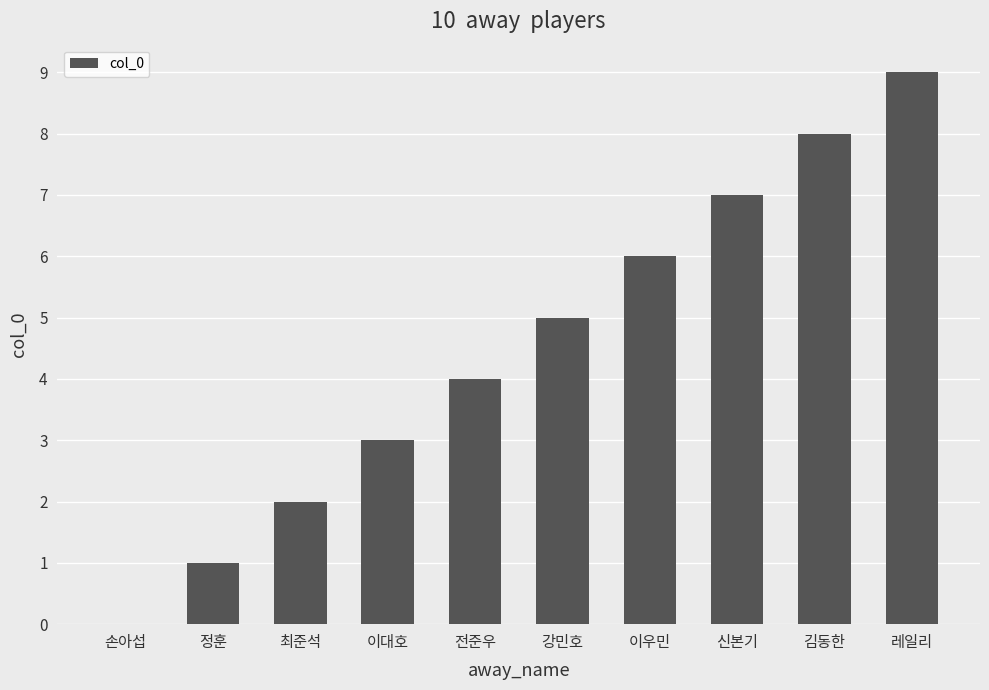

Which label corresponds to the largest value in the chart?

레일리